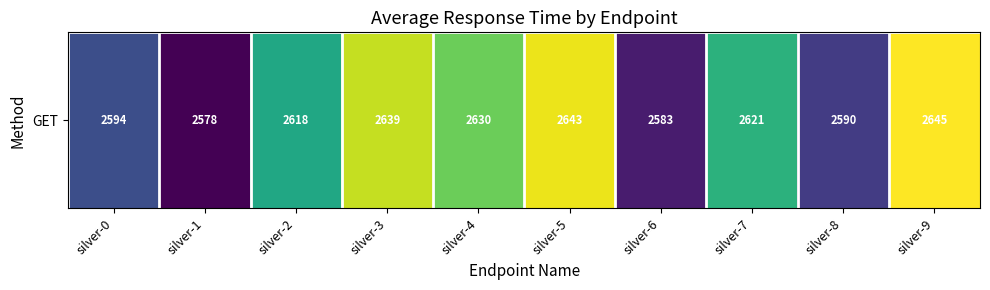

What is the ratio of the value at silver-6 to the value at silver-5?

1.0